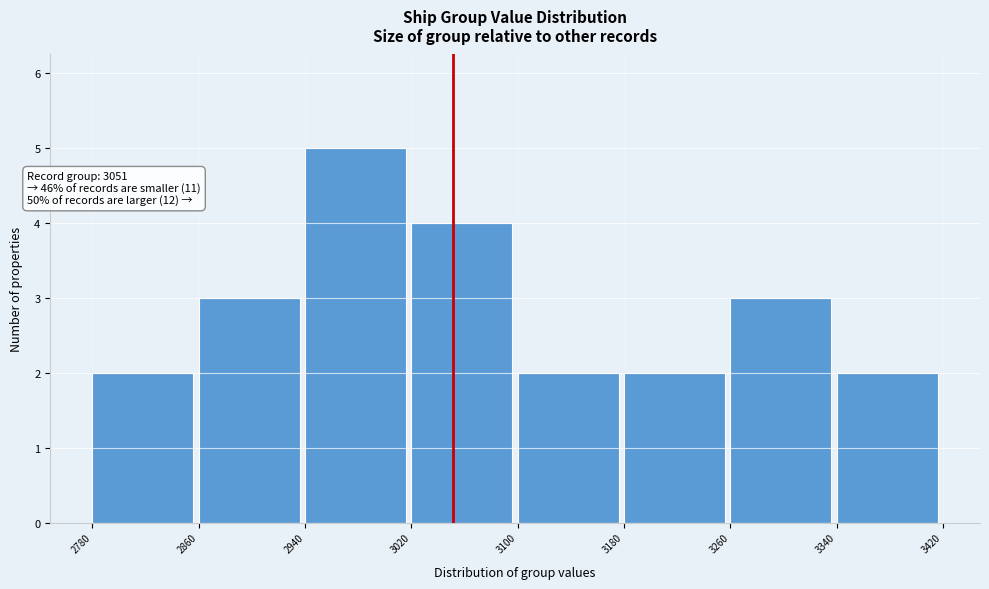

Which range on the x-axis has the tallest bar?

2940 to 3020